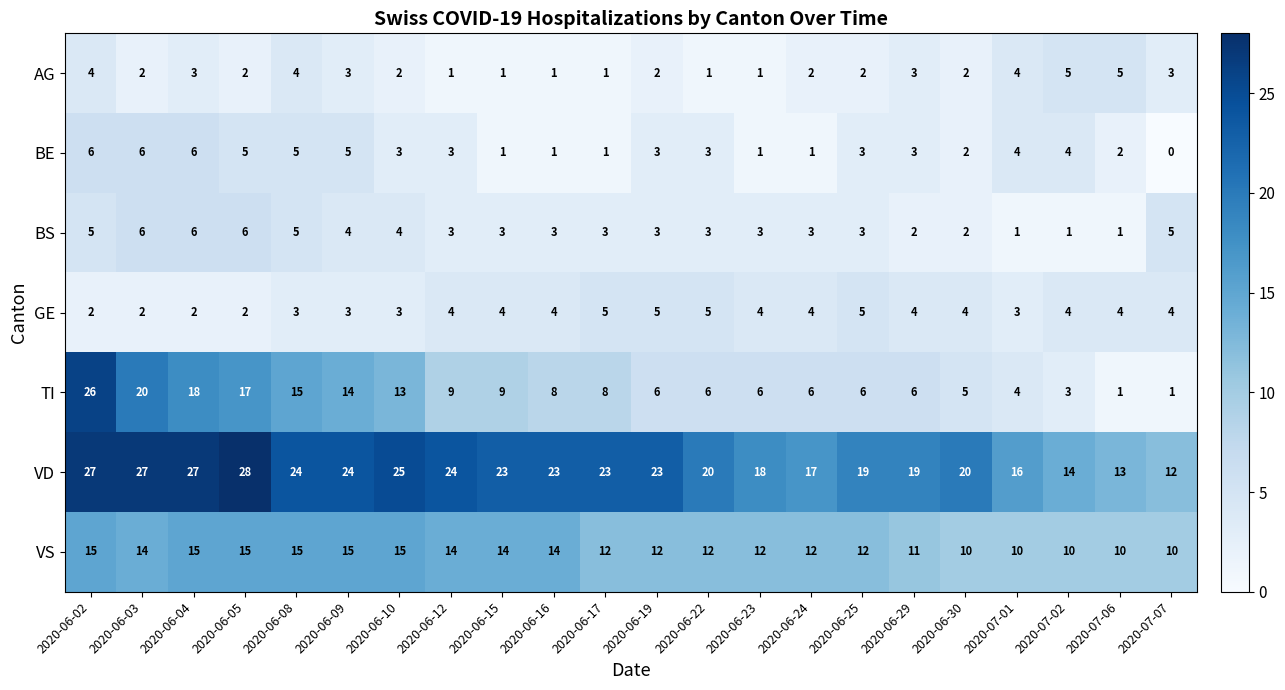

How many VS values are between 11 and 15?

17